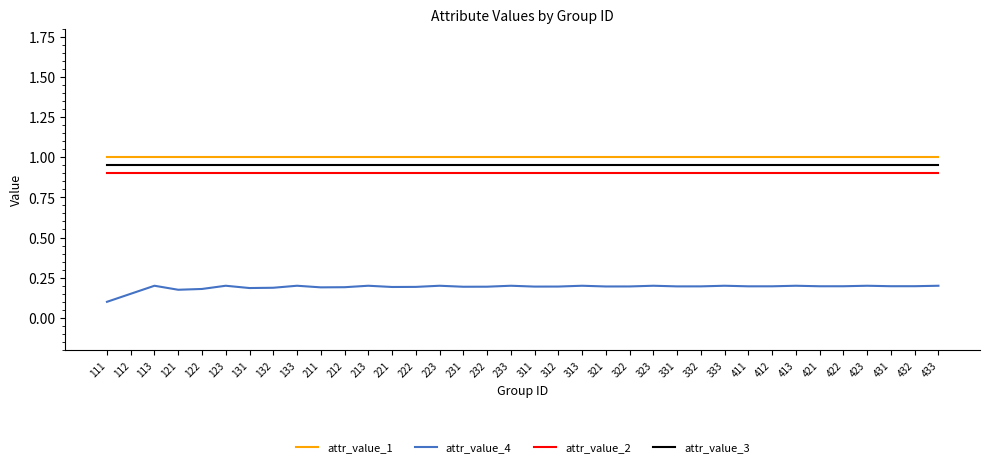

What are all the series names shown in the legend?

attr_value_1, attr_value_4, attr_value_2, attr_value_3